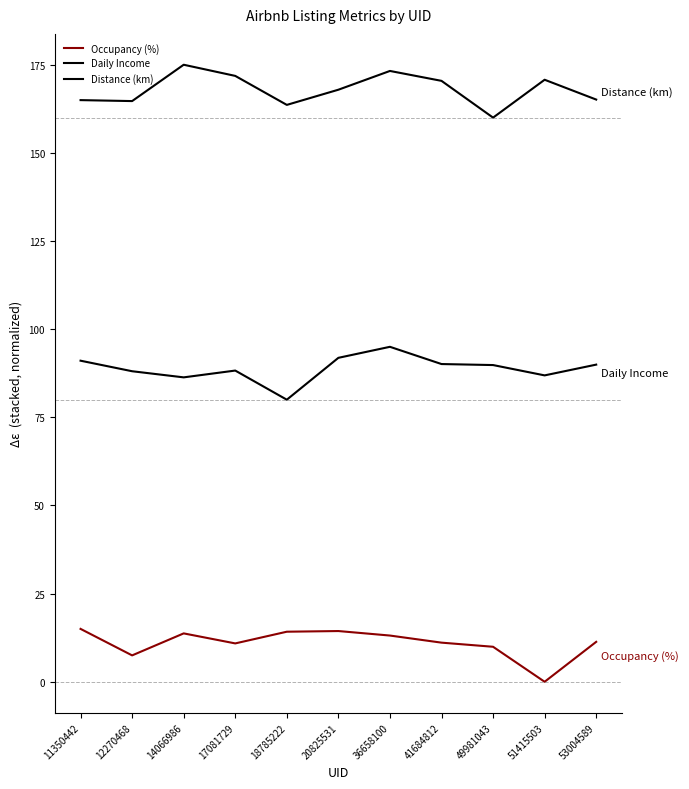

Is it true that Daily Income equals 89.8 at 49981043?

True